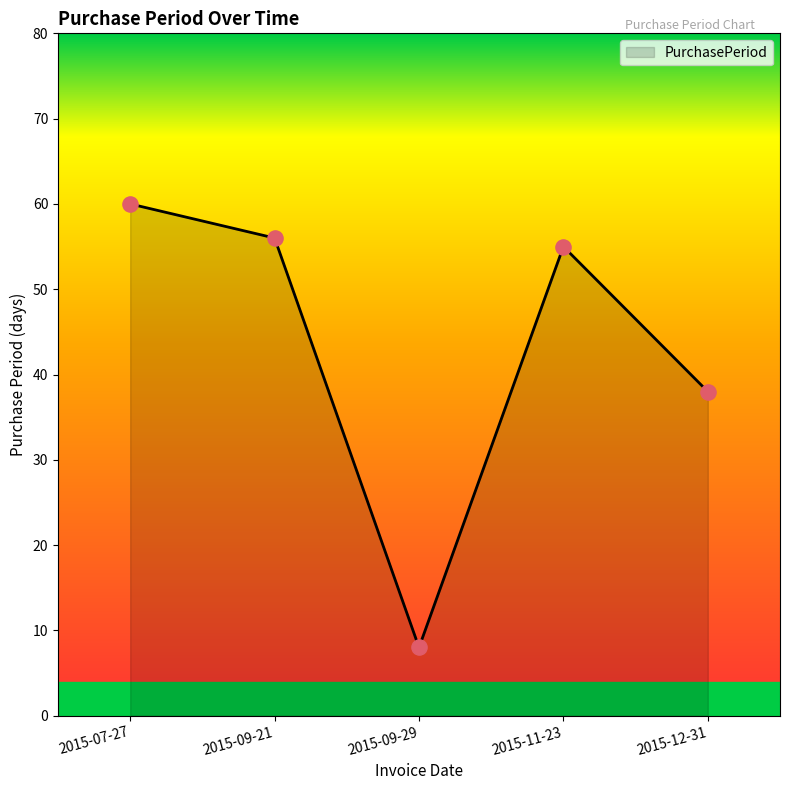

Approximately how many times larger is the value at 2015-09-21 compared to 2015-09-29?

7.0